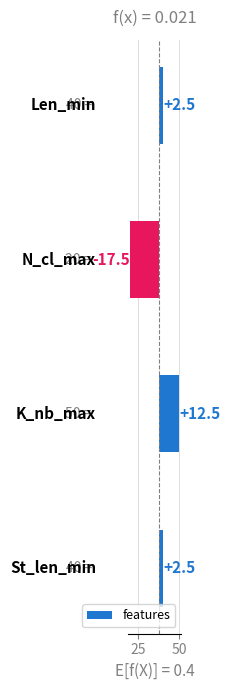

What is the sum of the values at 75 and 0?

5.0